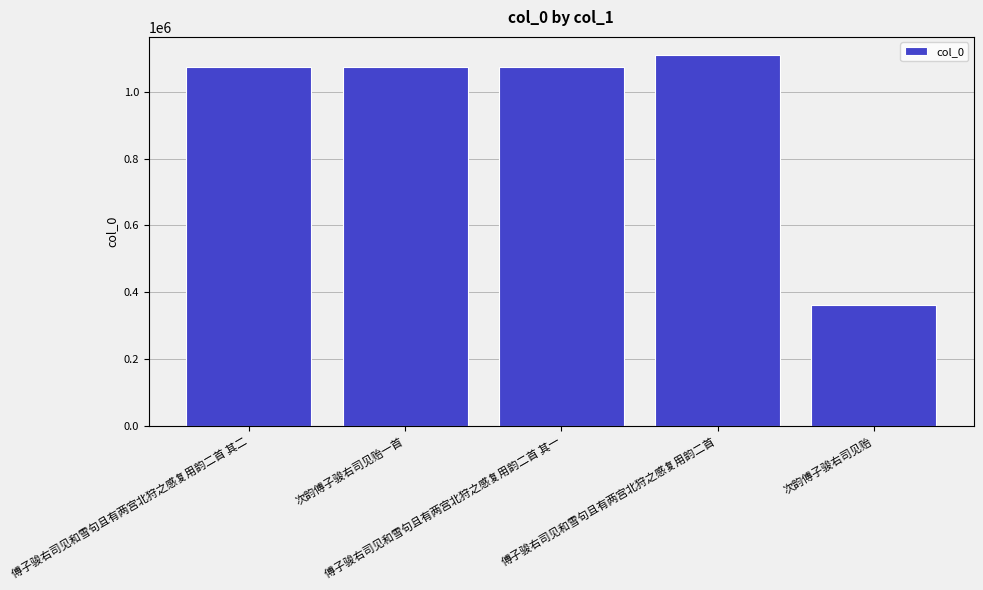

What is the value of the 5th bar from the left?

363528